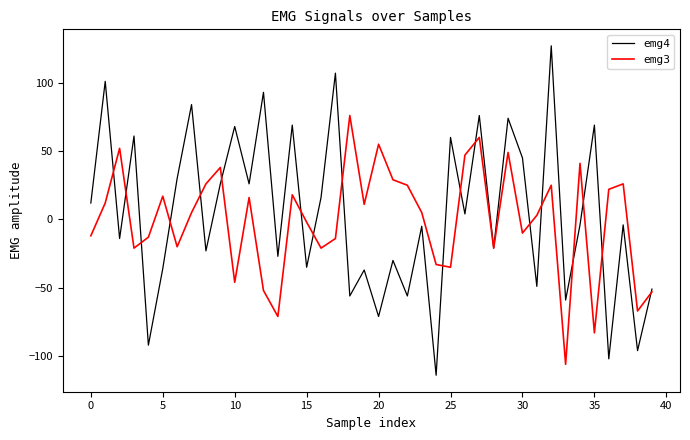

Which series has the widest spread of values?

emg4